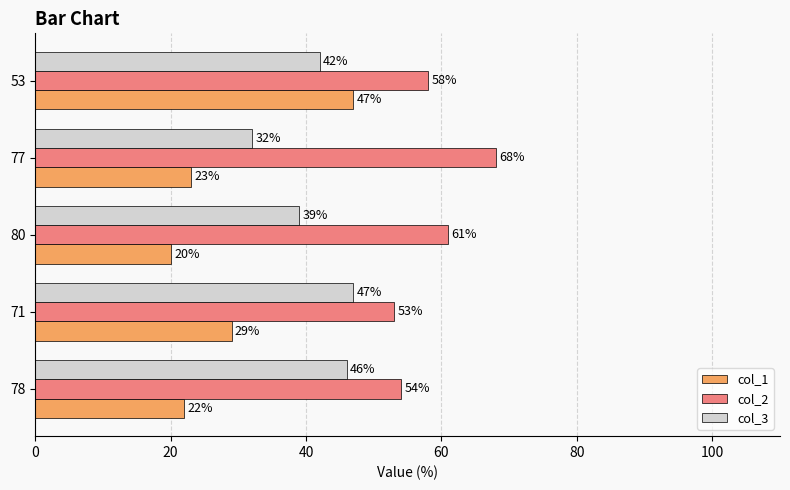

Which series changed the most between 71 and 53?

col_1